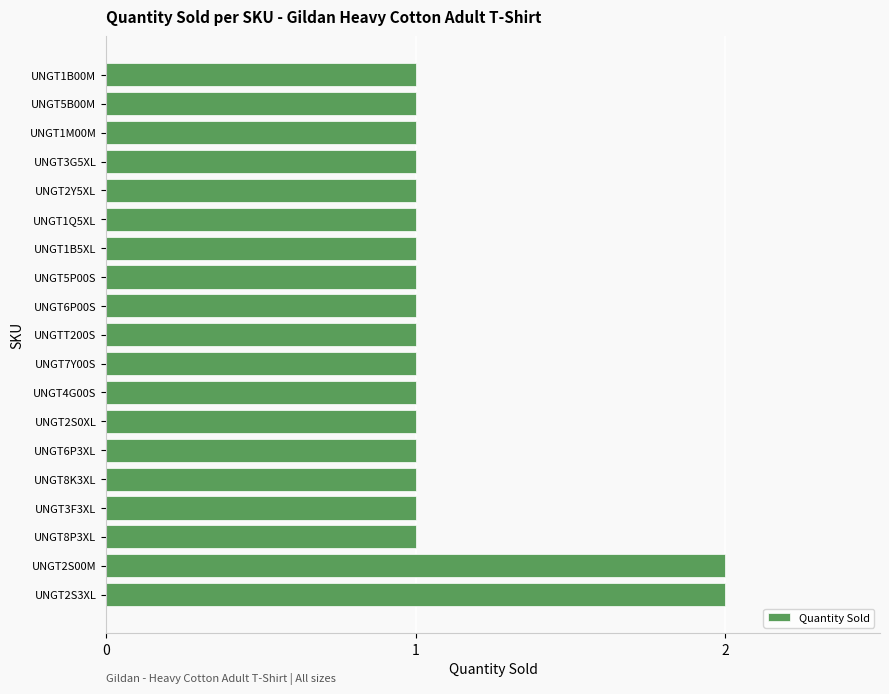

What is the sum of all values?

21